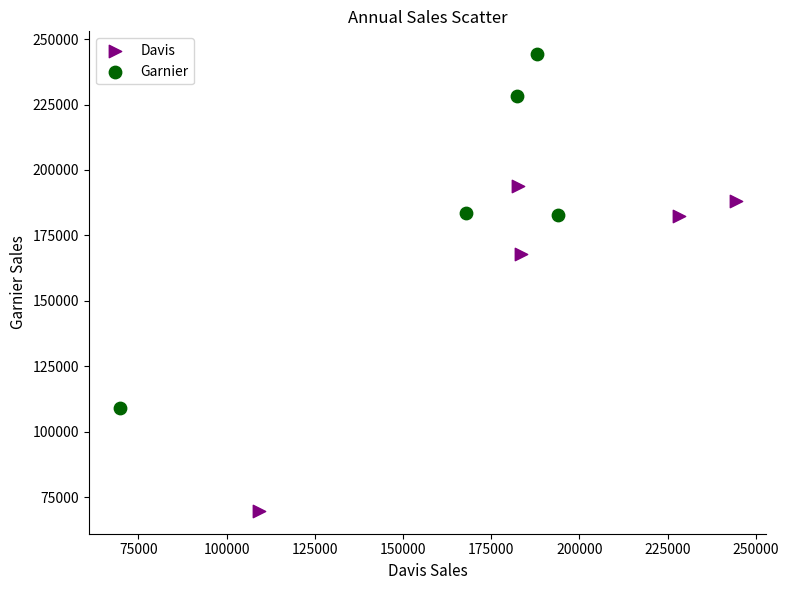

Which series has the largest Y range (max minus min)?

Garnier